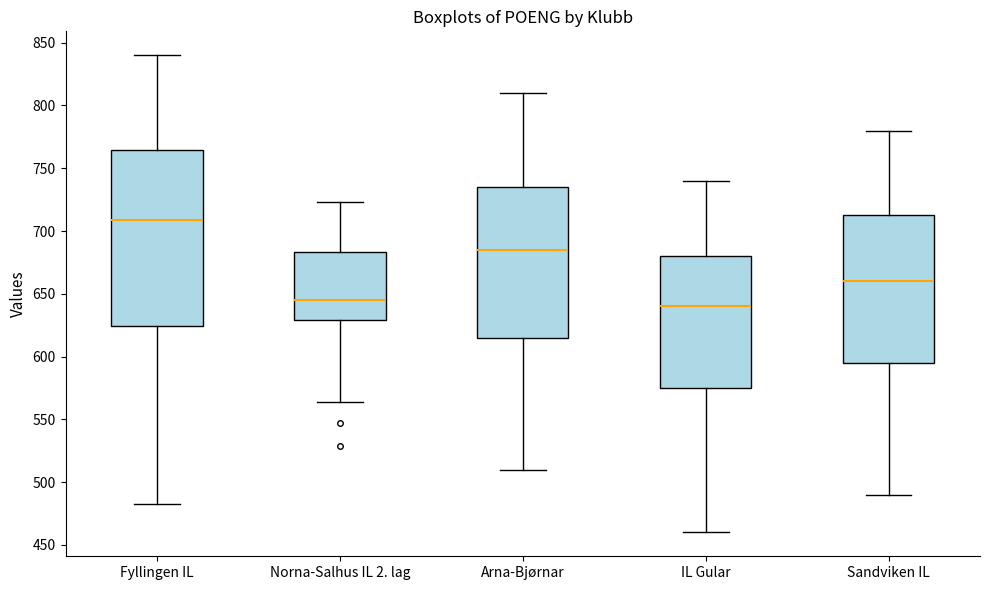

Reading left to right, read every box against the y-axis: the position of its median line, the range the box covers, and the ends of its whiskers. The values are not printed on the chart, so give them approximately, as read against the axis.

Fyllingen IL: median 710, box 625 to 765, whiskers 485 to 840
Norna-Salhus IL 2. lag: median 645, box 630 to 685, whiskers 565 to 725
Arna-Bjørnar: median 685, box 615 to 735, whiskers 510 to 810
IL Gular: median 640, box 575 to 680, whiskers 460 to 740
Sandviken IL: median 660, box 595 to 715, whiskers 490 to 780